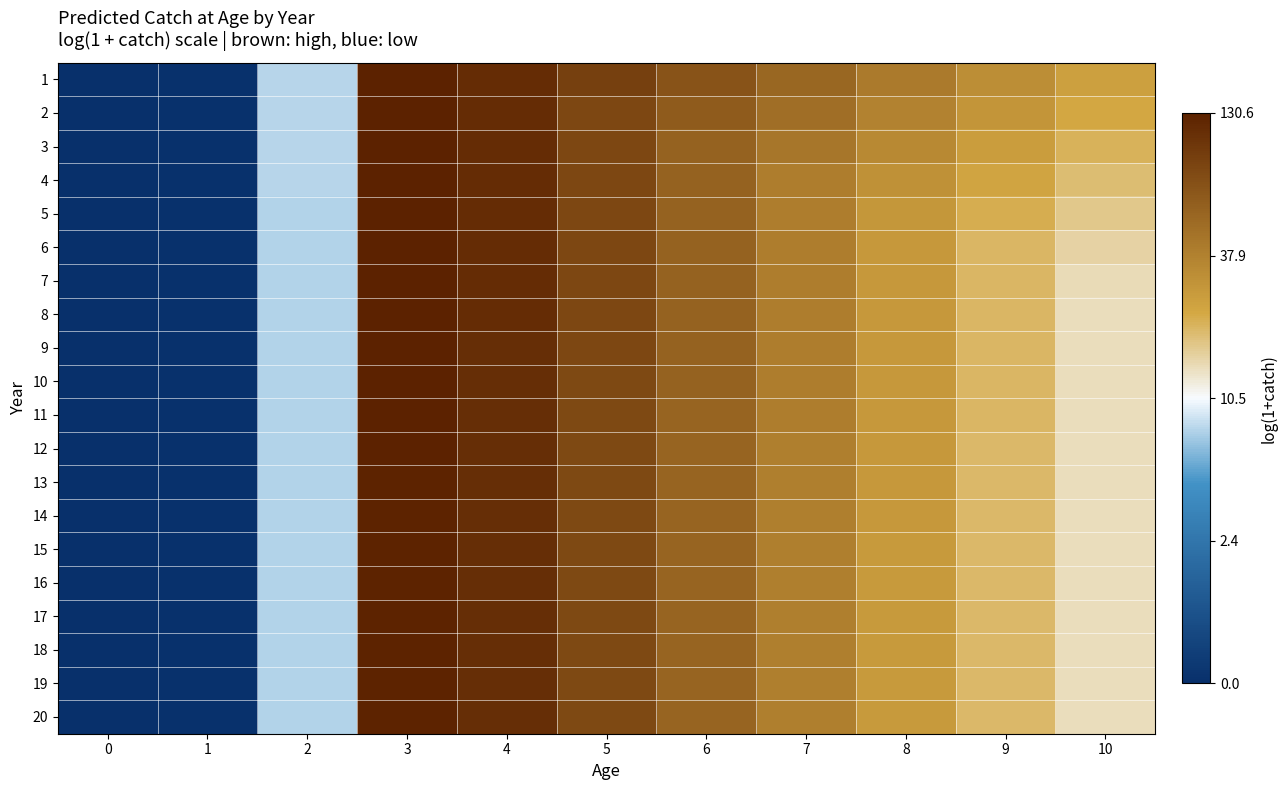

How many categories are shown in the chart?

11